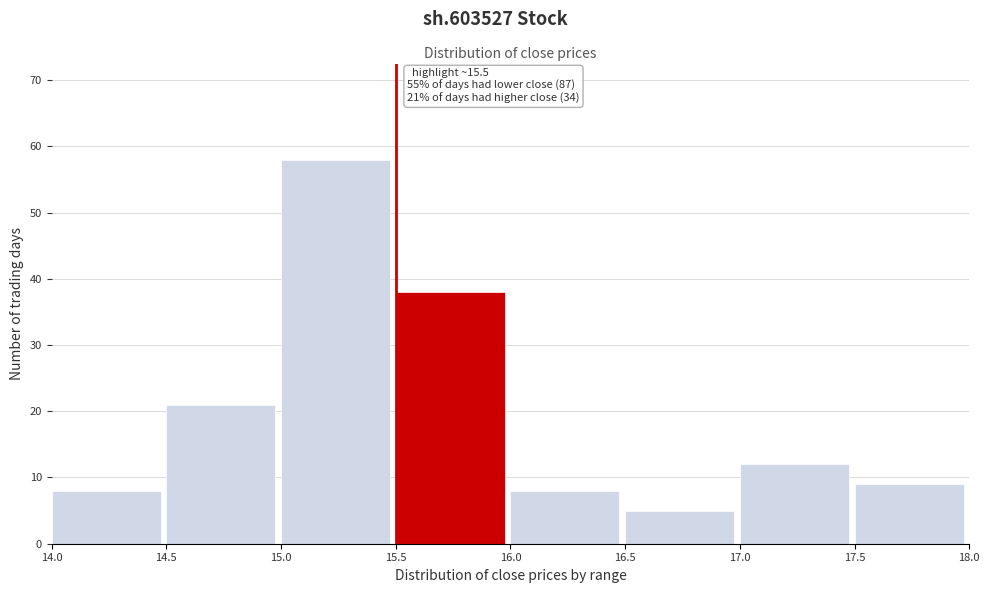

Over which range of the x-axis is the bar tallest?

15.0 to 15.5